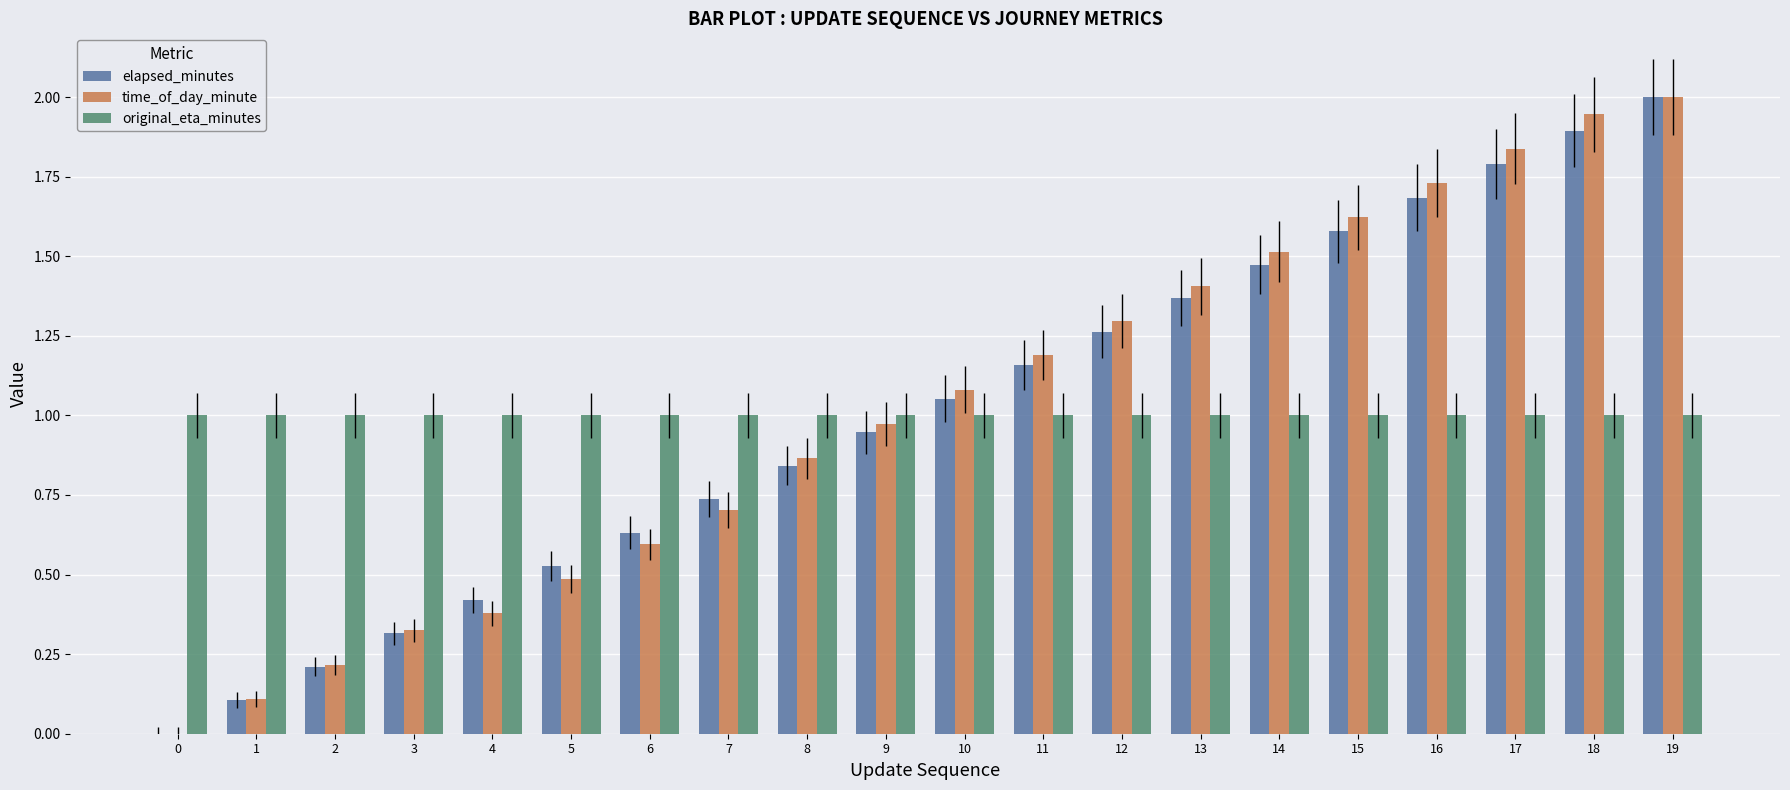

The elapsed_minutes series shows 2.8 at 18. True or false?

False